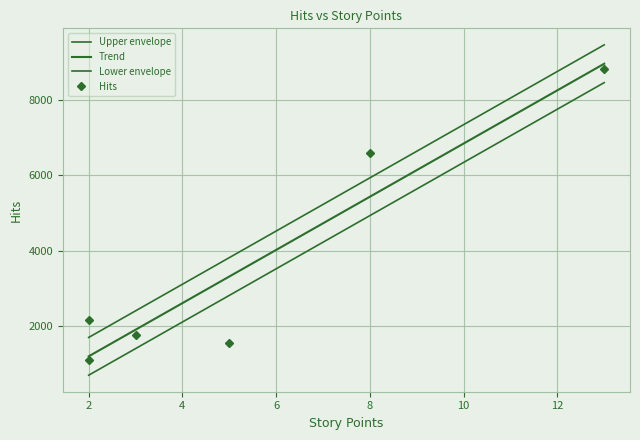

How many lines are shown in the chart?

4